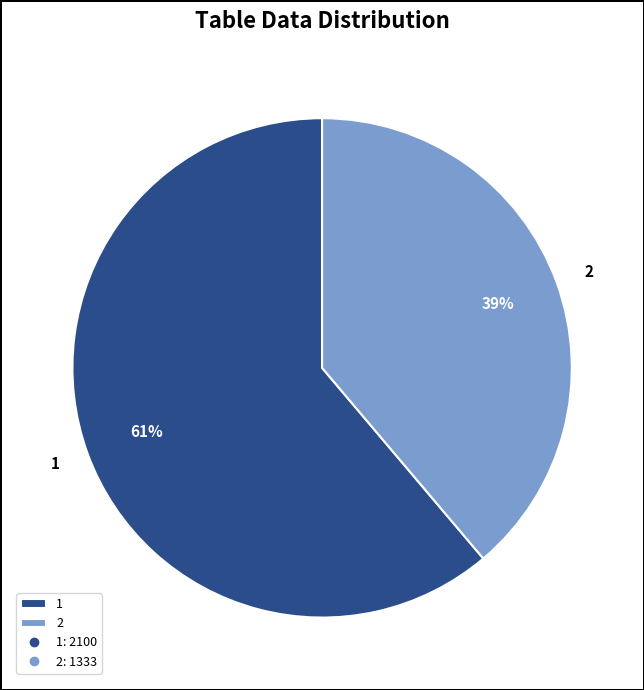

Which slice is the largest?

1